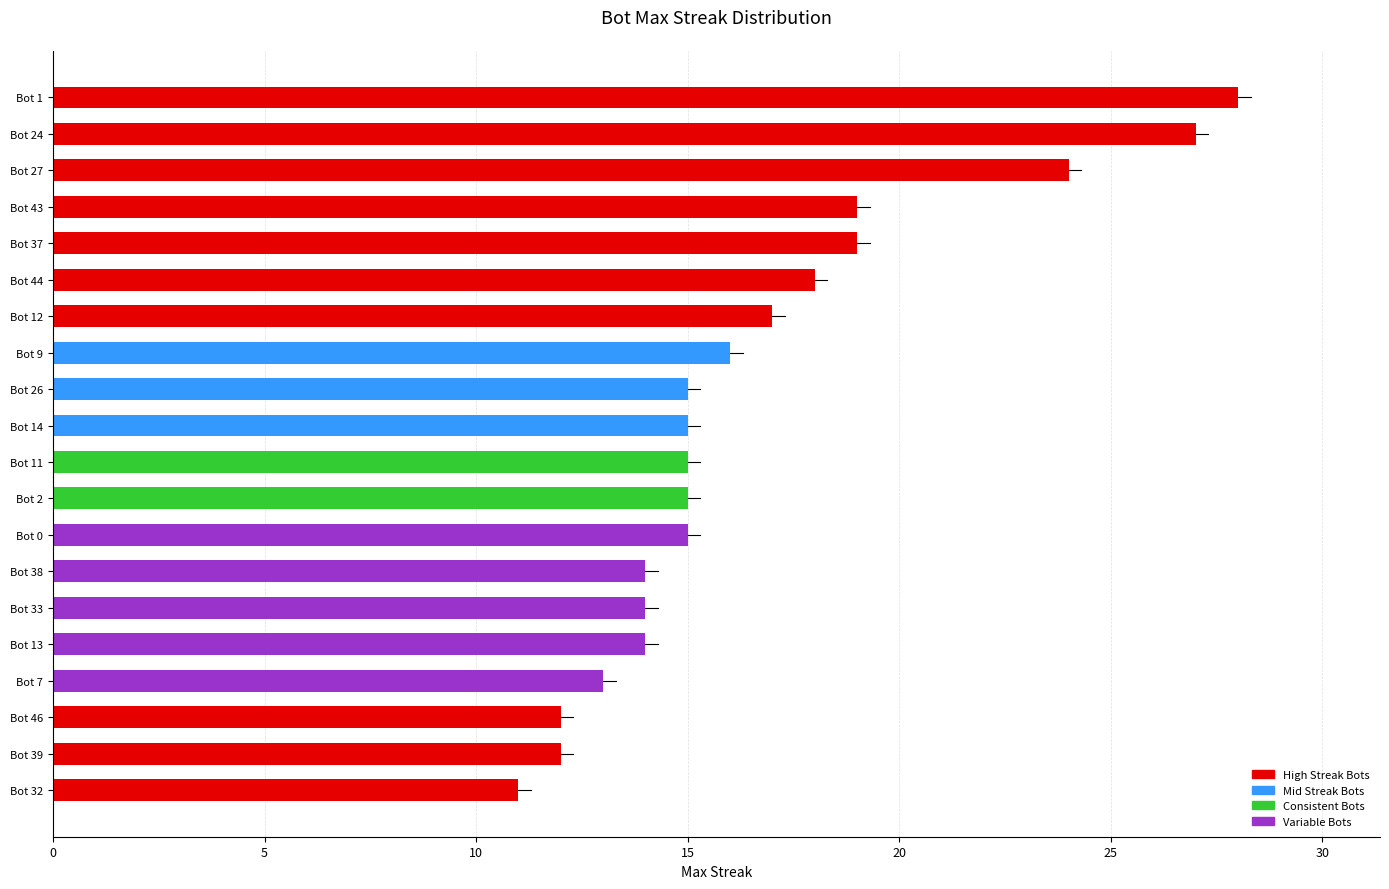

At which category does the chart reach its minimum across all series?

Bot 32